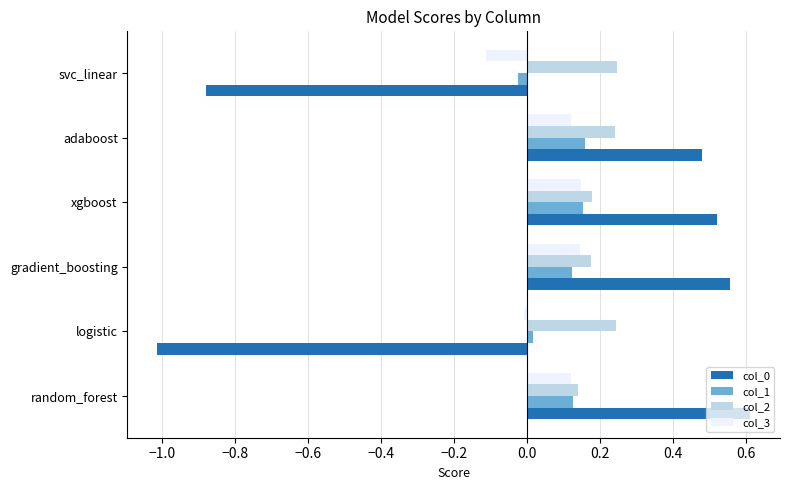

Which category has the highest value in the col_0 series?

random_forest